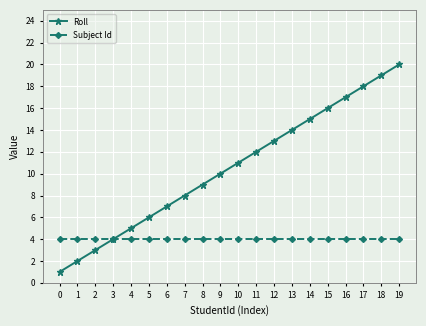

Which series has the largest total across all categories?

Roll